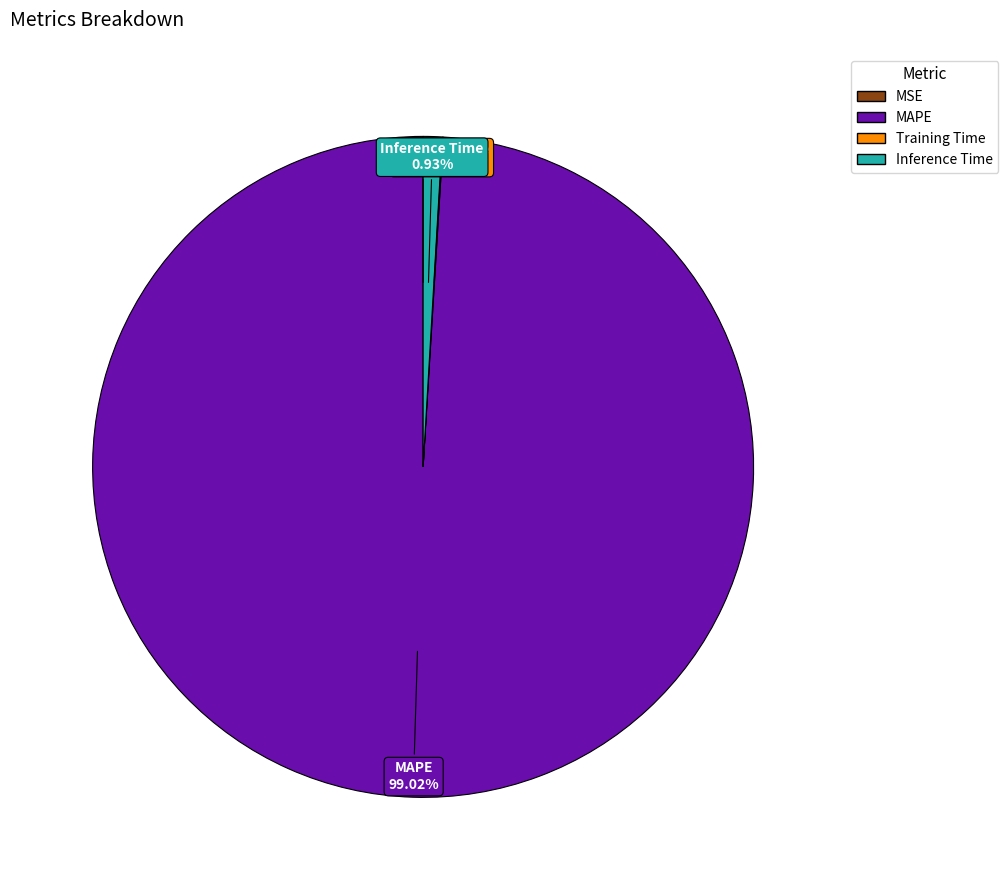

What percentage is NOT represented by Inference Time?

99.1%